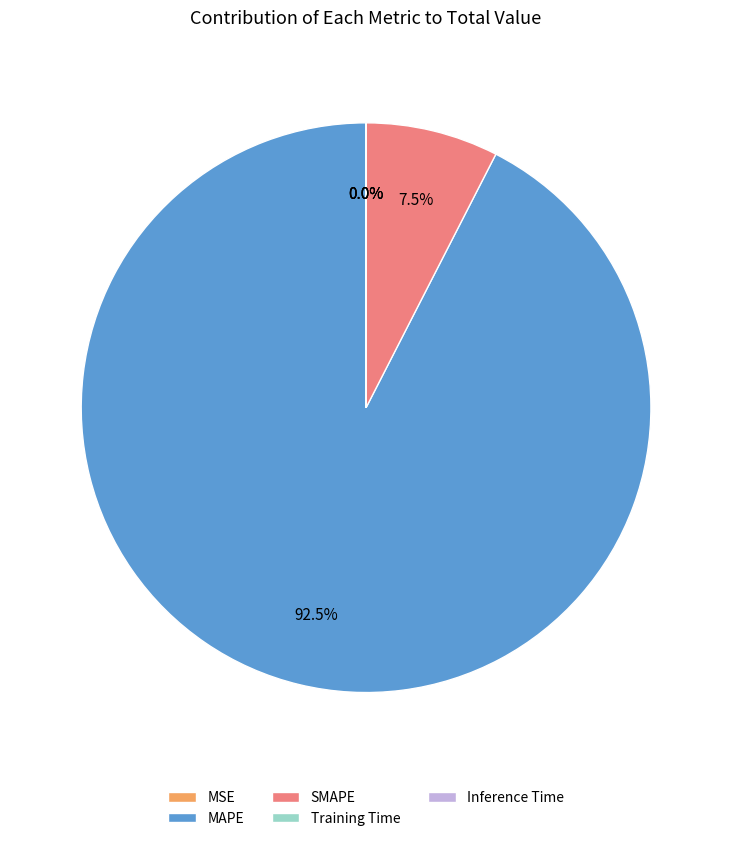

Does MAPE represent more than half of the total?

Yes